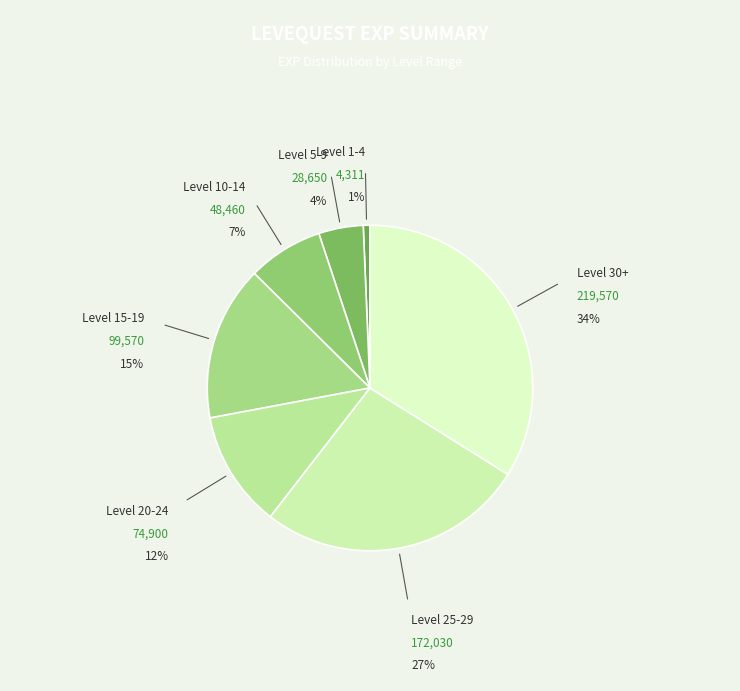

Count the number of slices in the pie.

7